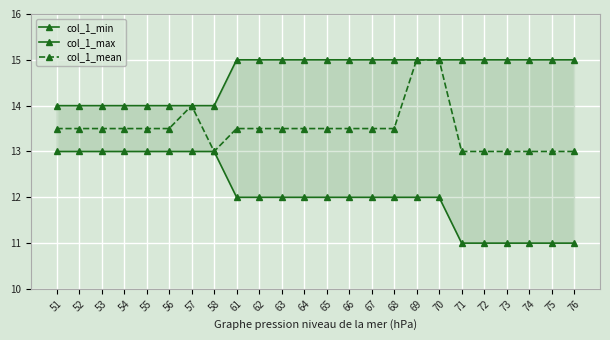

What is the value of the col_1_mean point at the 13th from the left?

13.5